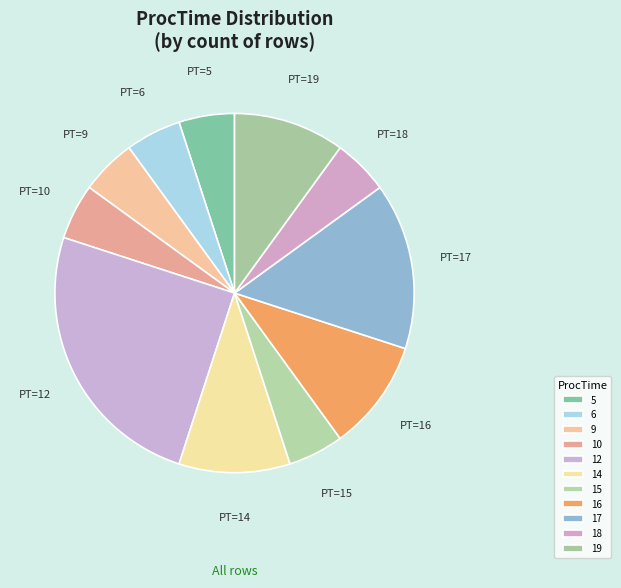

Is there a majority slice in this chart?

No